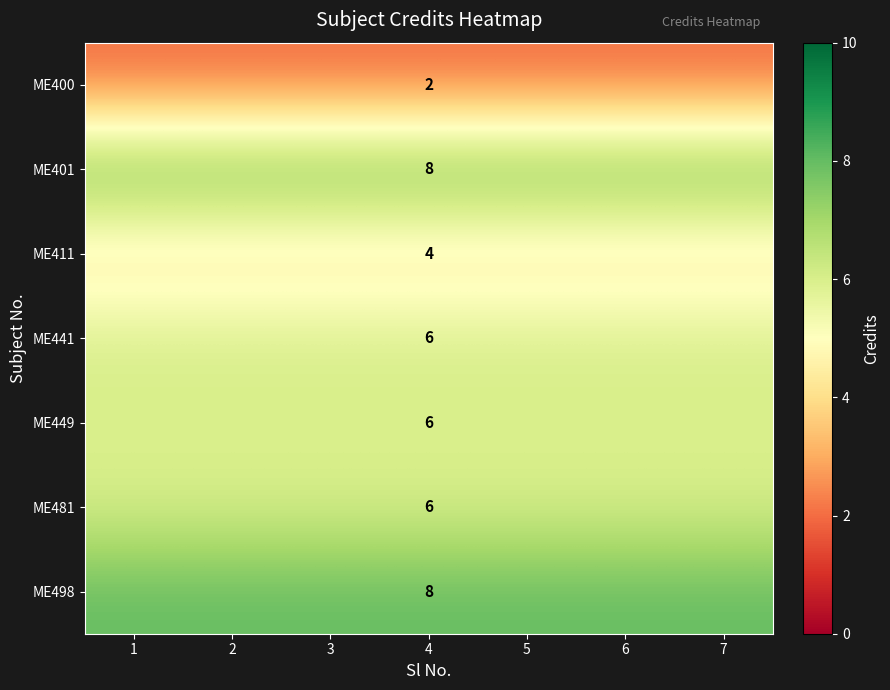

The ME481 series shows 10 at 4. True or false?

False